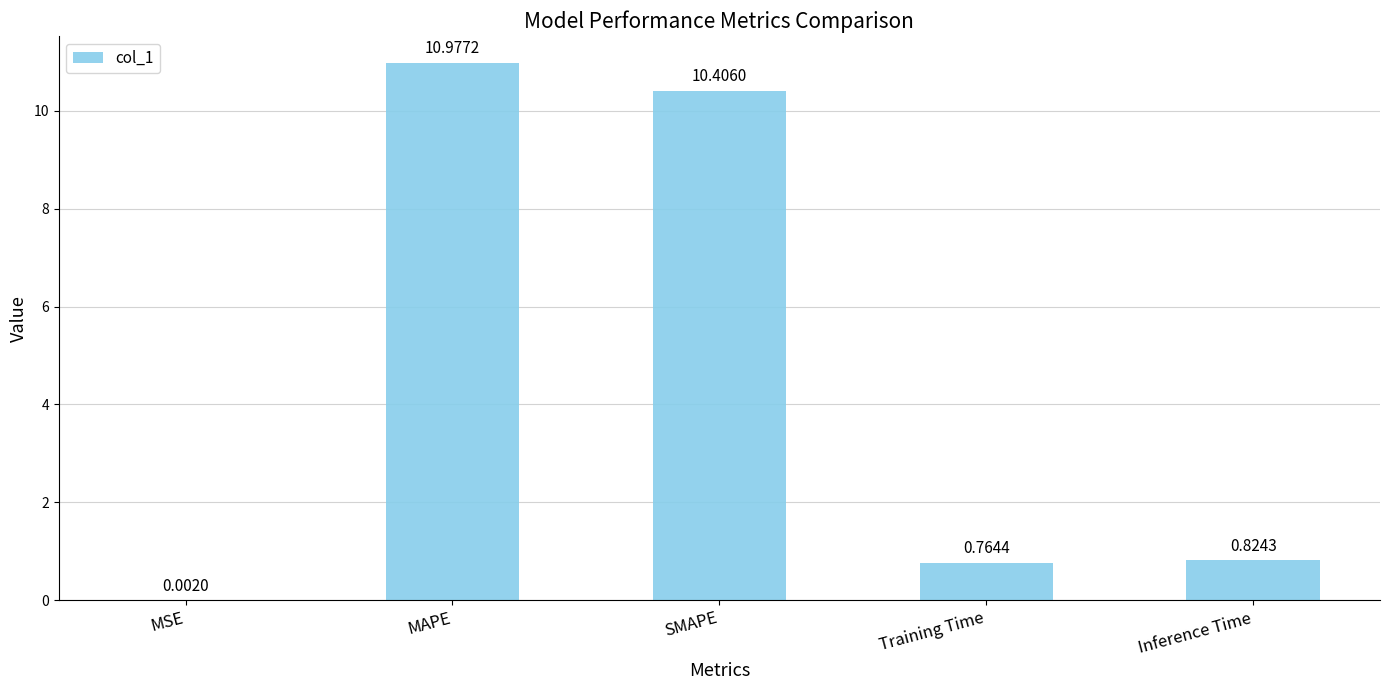

At which label is the value closest to 5?

Inference Time